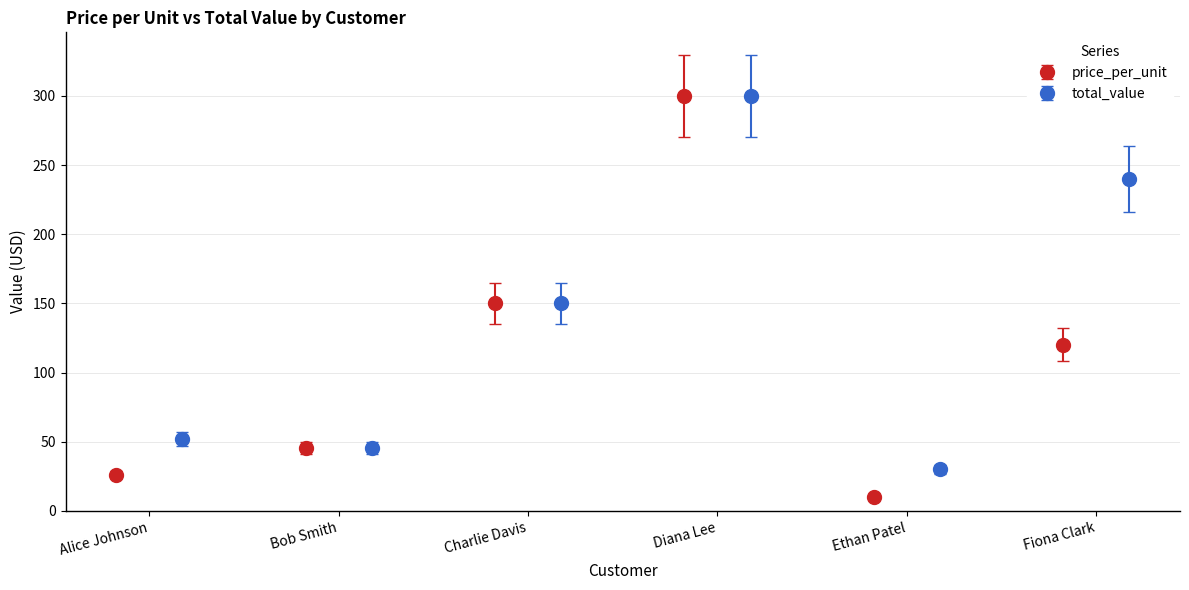

List the series in order of their peak value, highest first.

price_per_unit, total_value